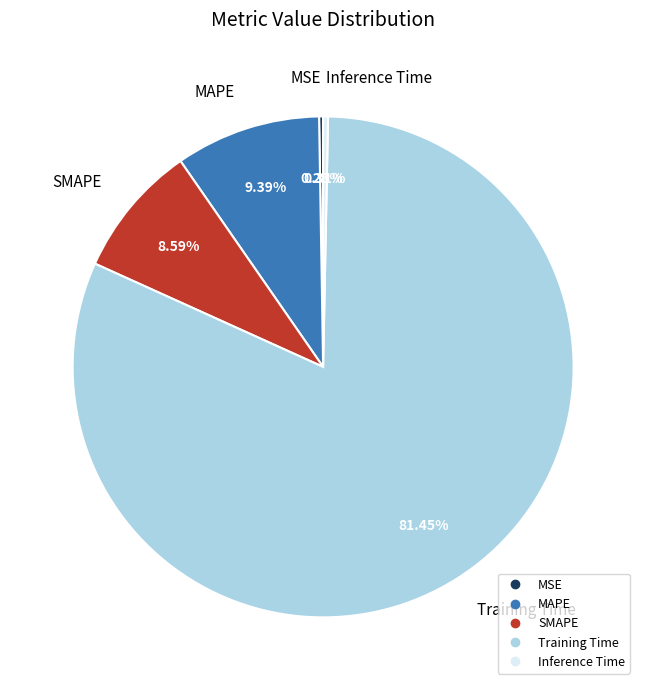

Which slice represents more than half of the pie?

Training Time